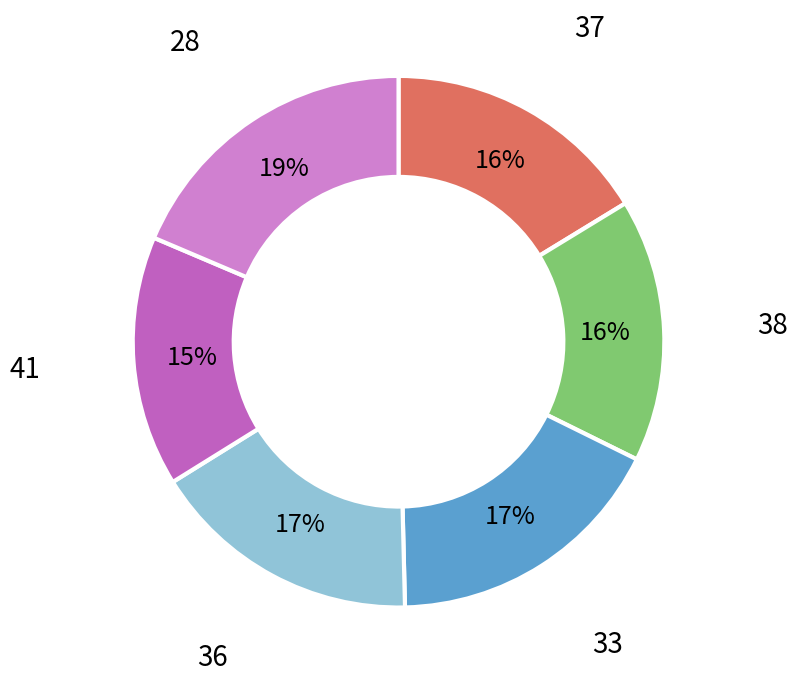

How many segments does this pie chart have?

6